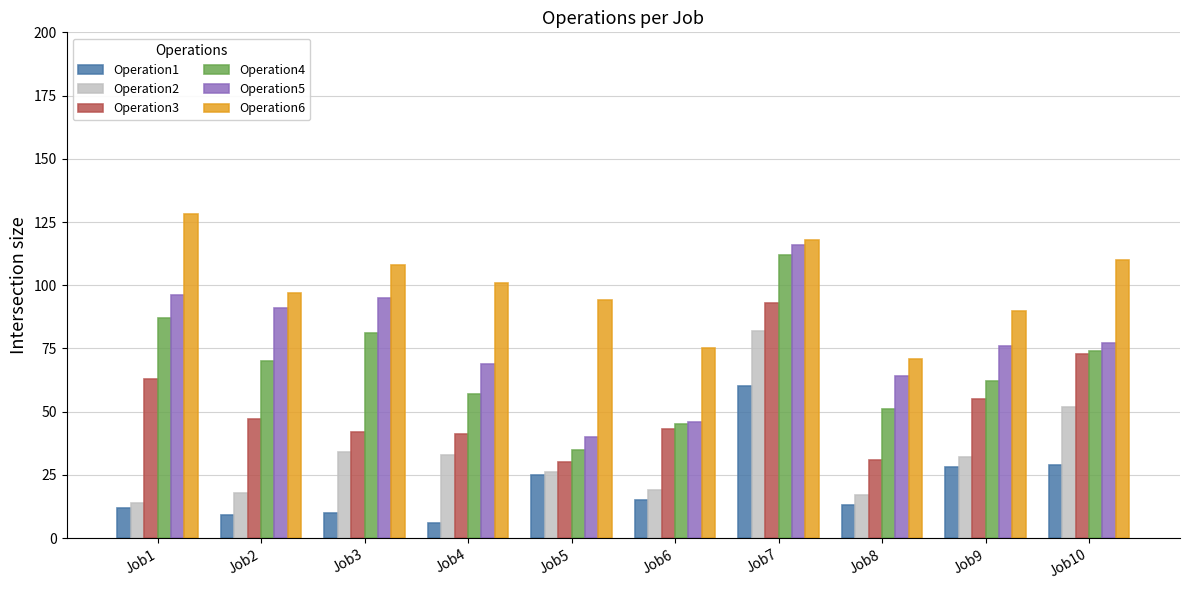

What is the value of the Operation2 bar at the 3rd from the left?

34